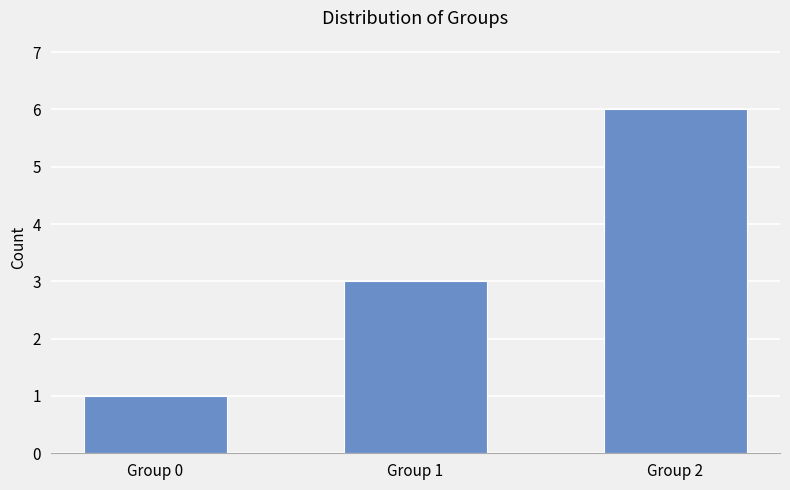

The chart shows a value of 1 at Group 0. True or false?

True